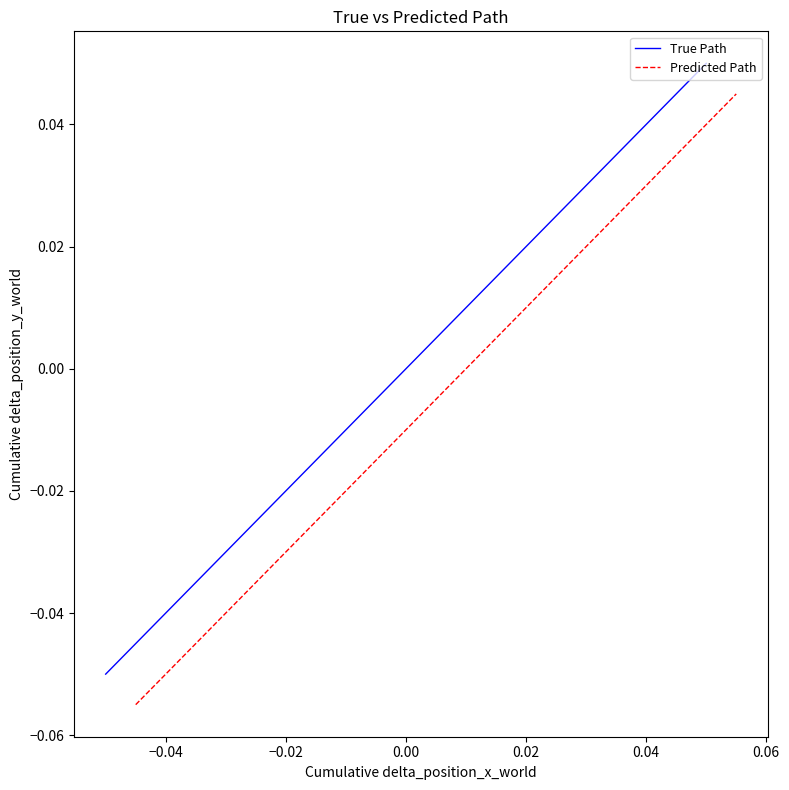

What is the maximum value shown in the chart?

0.1